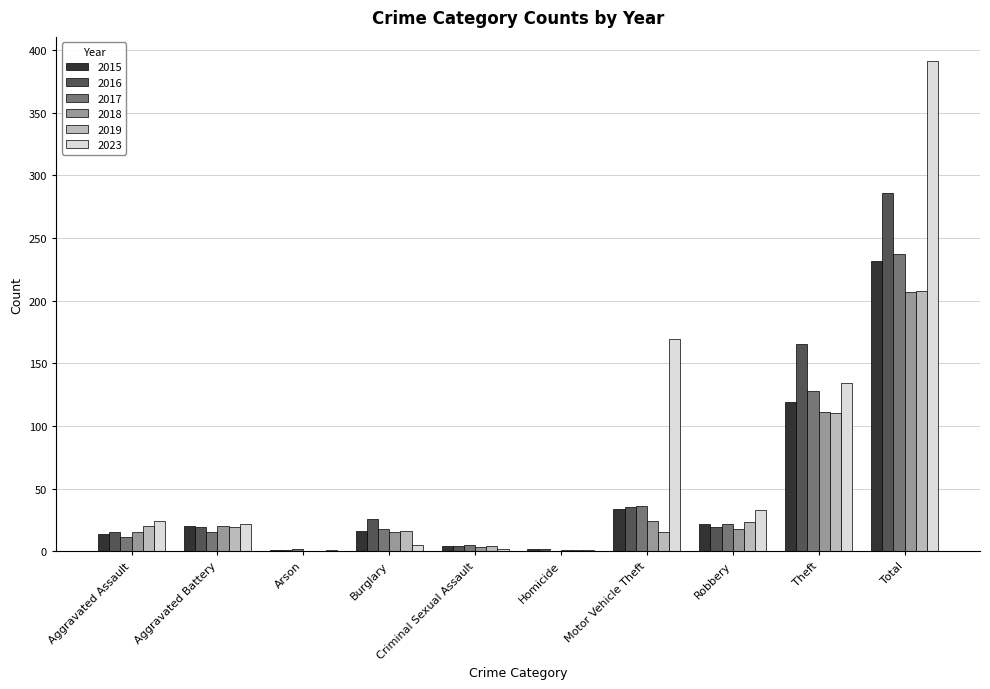

What is the sum of all 2016 values?

572